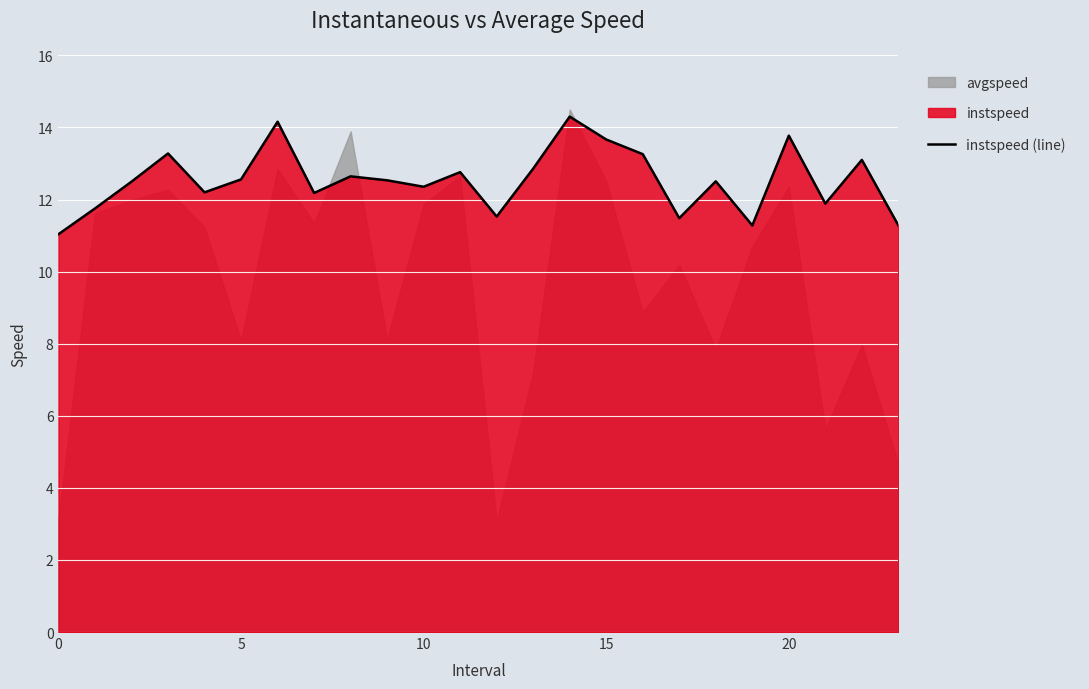

Is it true that instspeed (line) equals 12.4 at 10?

True